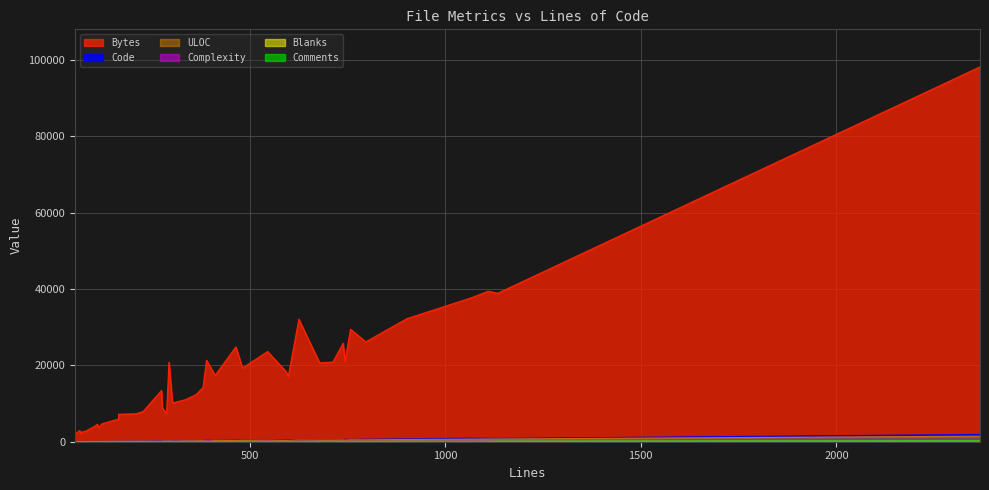

How many lines are shown in the chart?

6